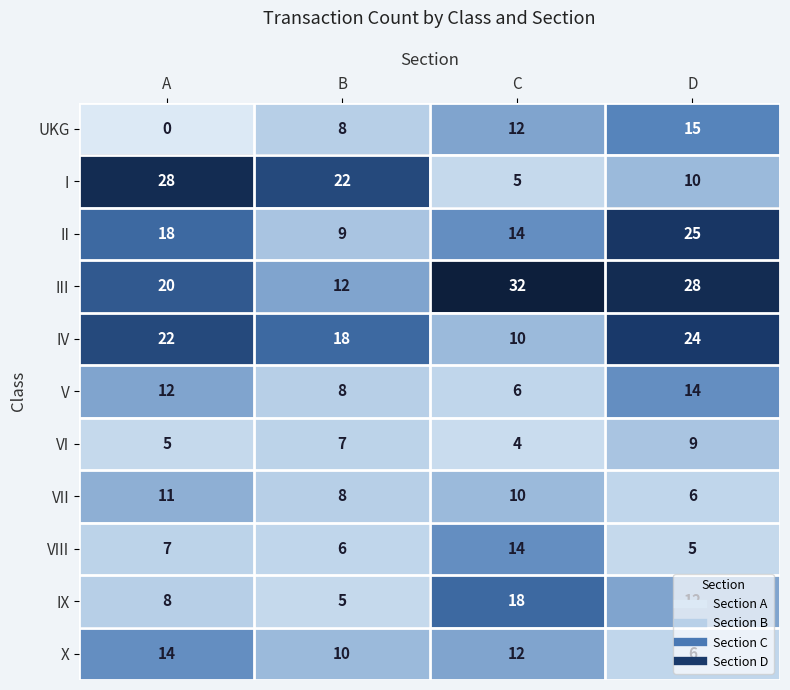

How many data points does each series have?

4